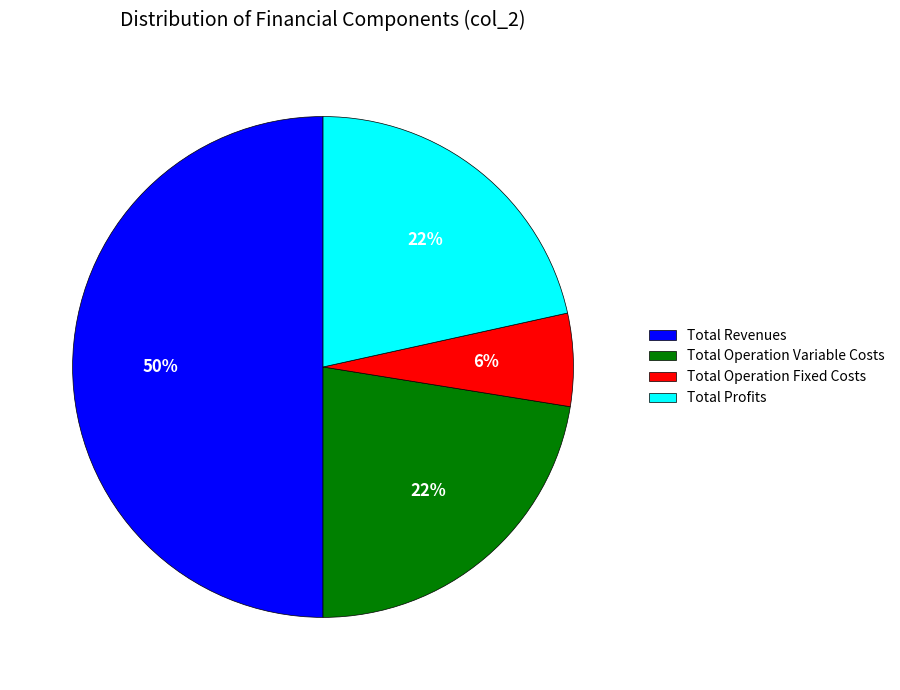

The Total Profits slice represents 22% of the pie. True or false?

True